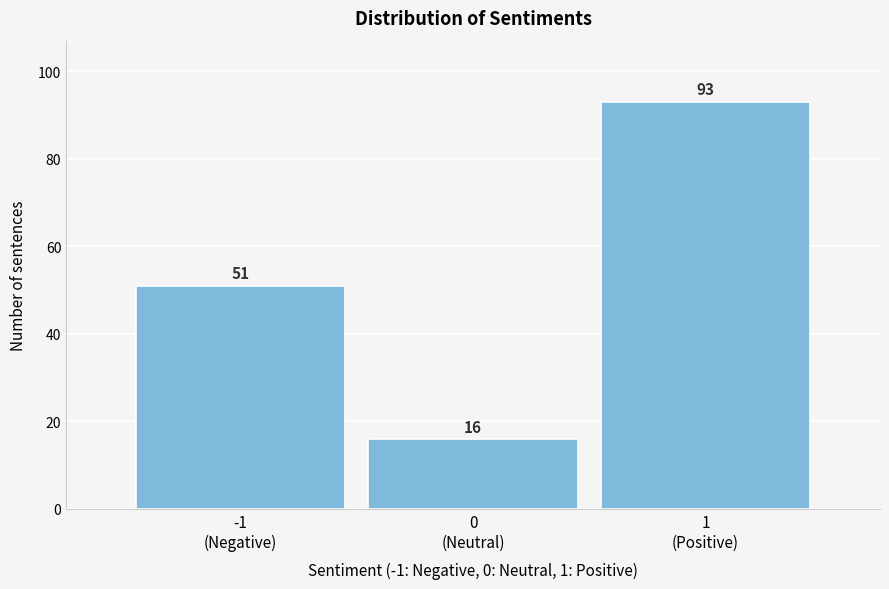

Reading left to right, what are all the values shown in this chart?

51	16	93